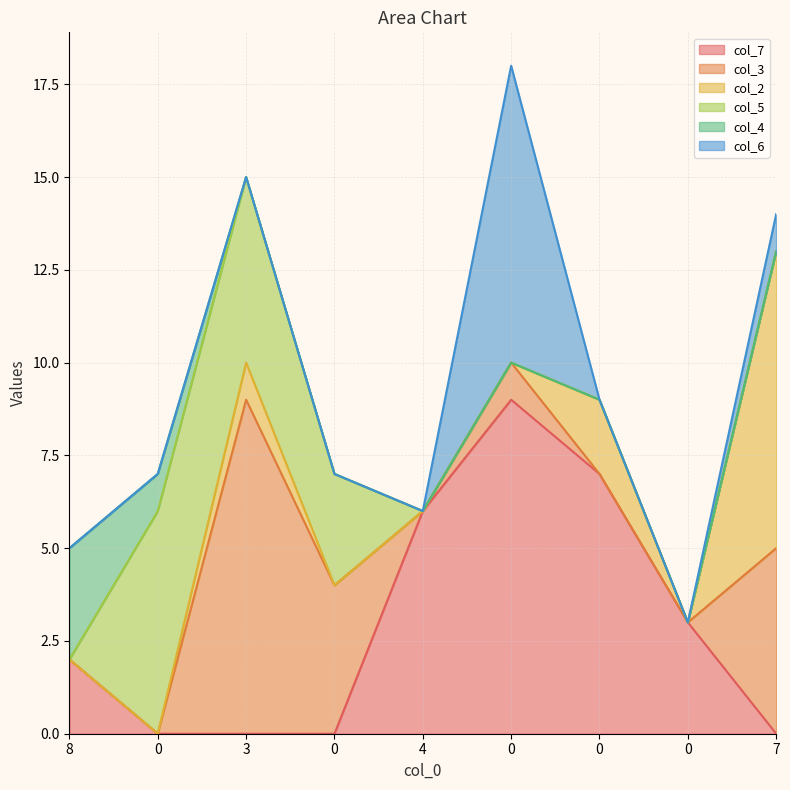

List the labels in order of col_4 value, smallest first.

3, 0, 4, 0, 0, 0, 7, 0, 8